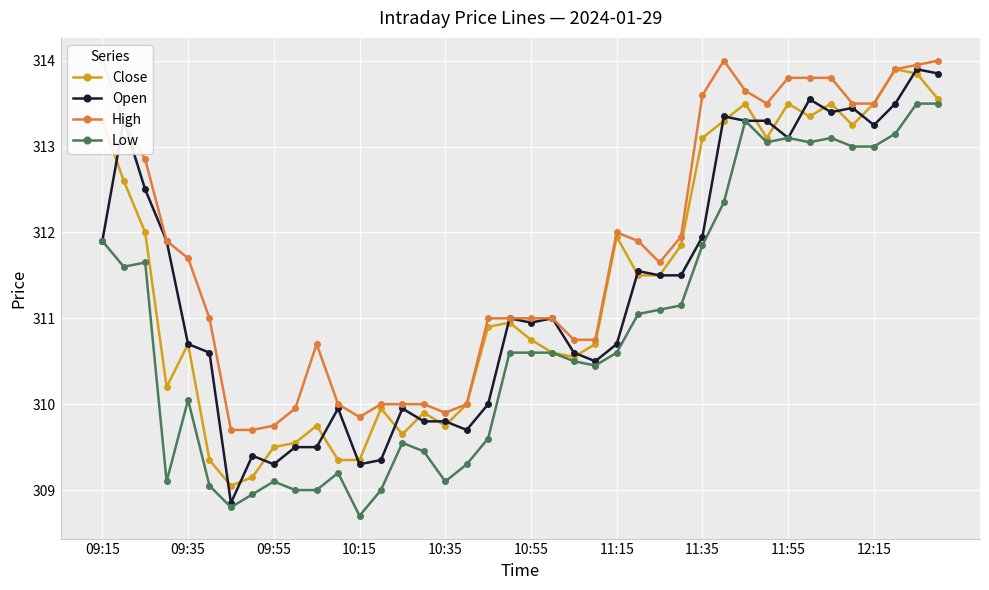

What is the label of the 1st point from the left?

09:15